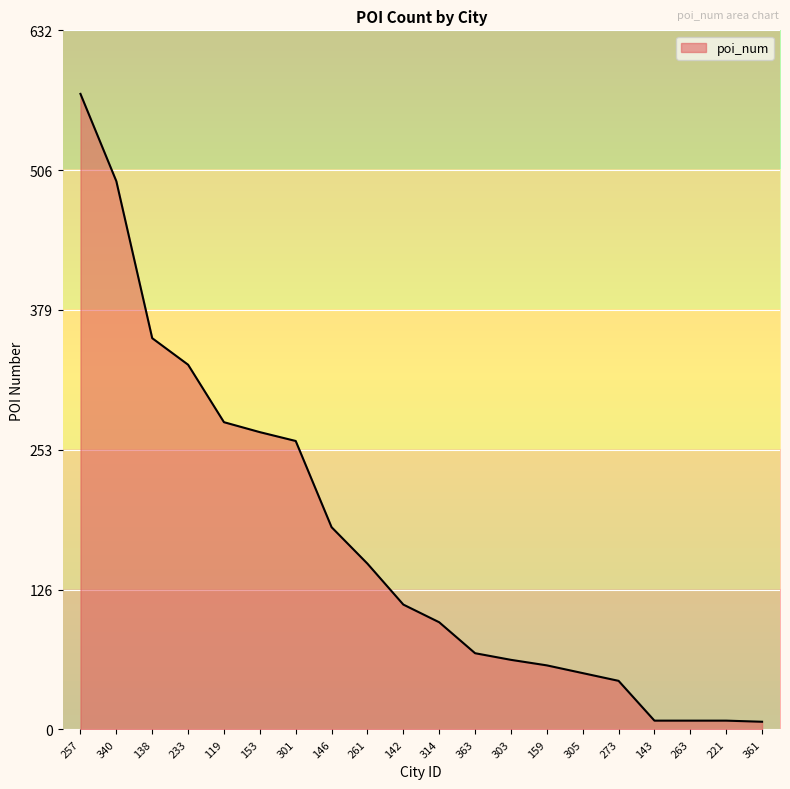

What is the sum of all values?

3422